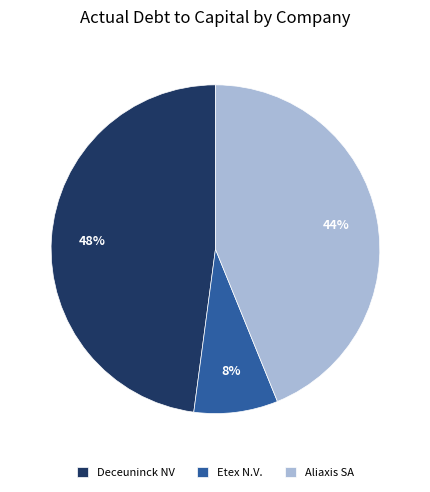

Is there any slice that represents more than half of the pie?

No